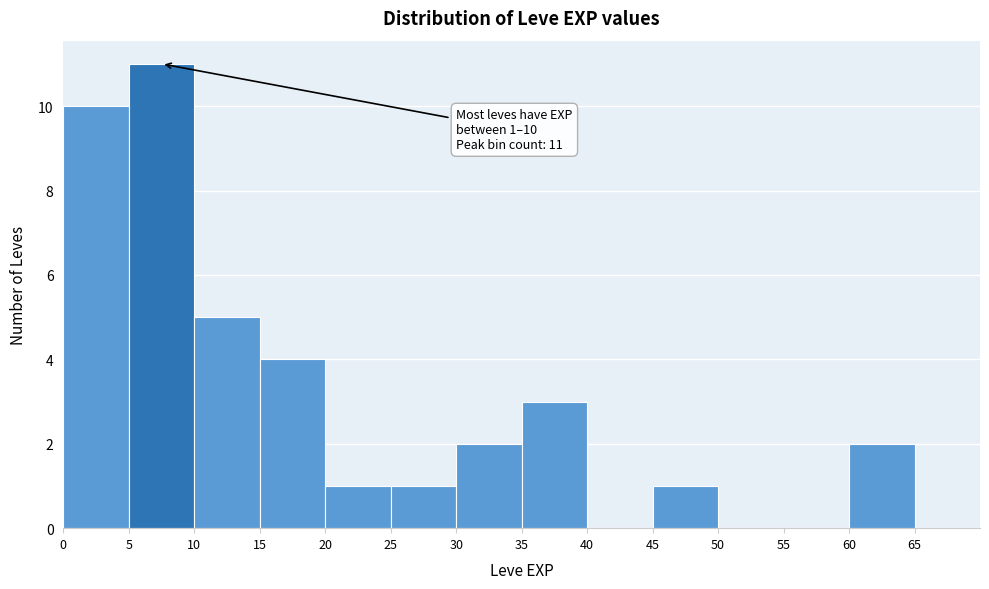

Which range on the x-axis has the tallest bar?

5 to 10